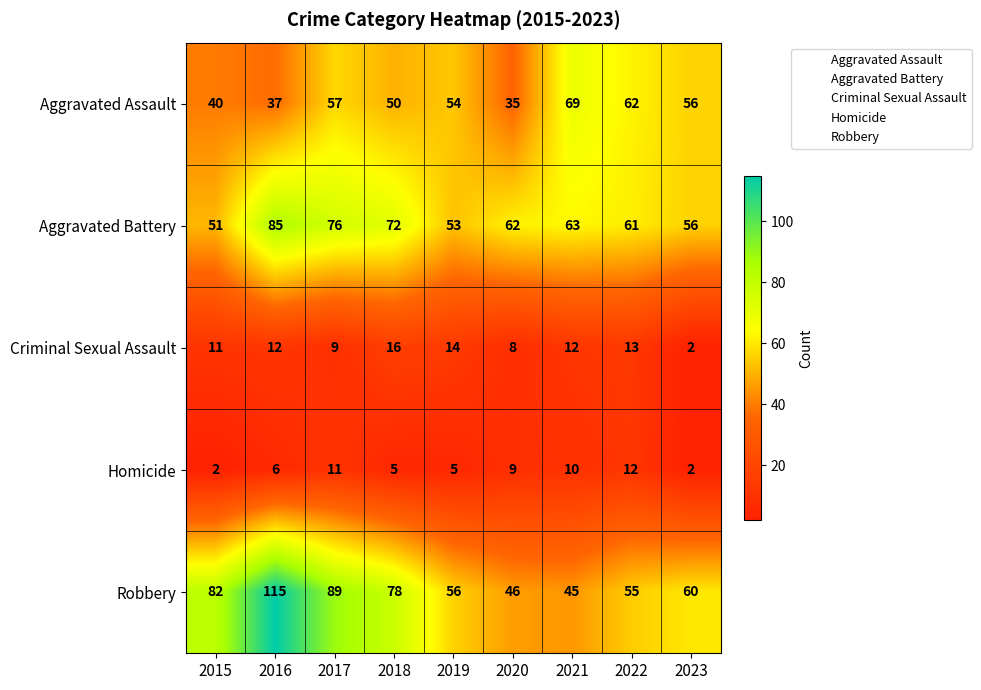

At which label is Aggravated Assault closest to 52?

2018